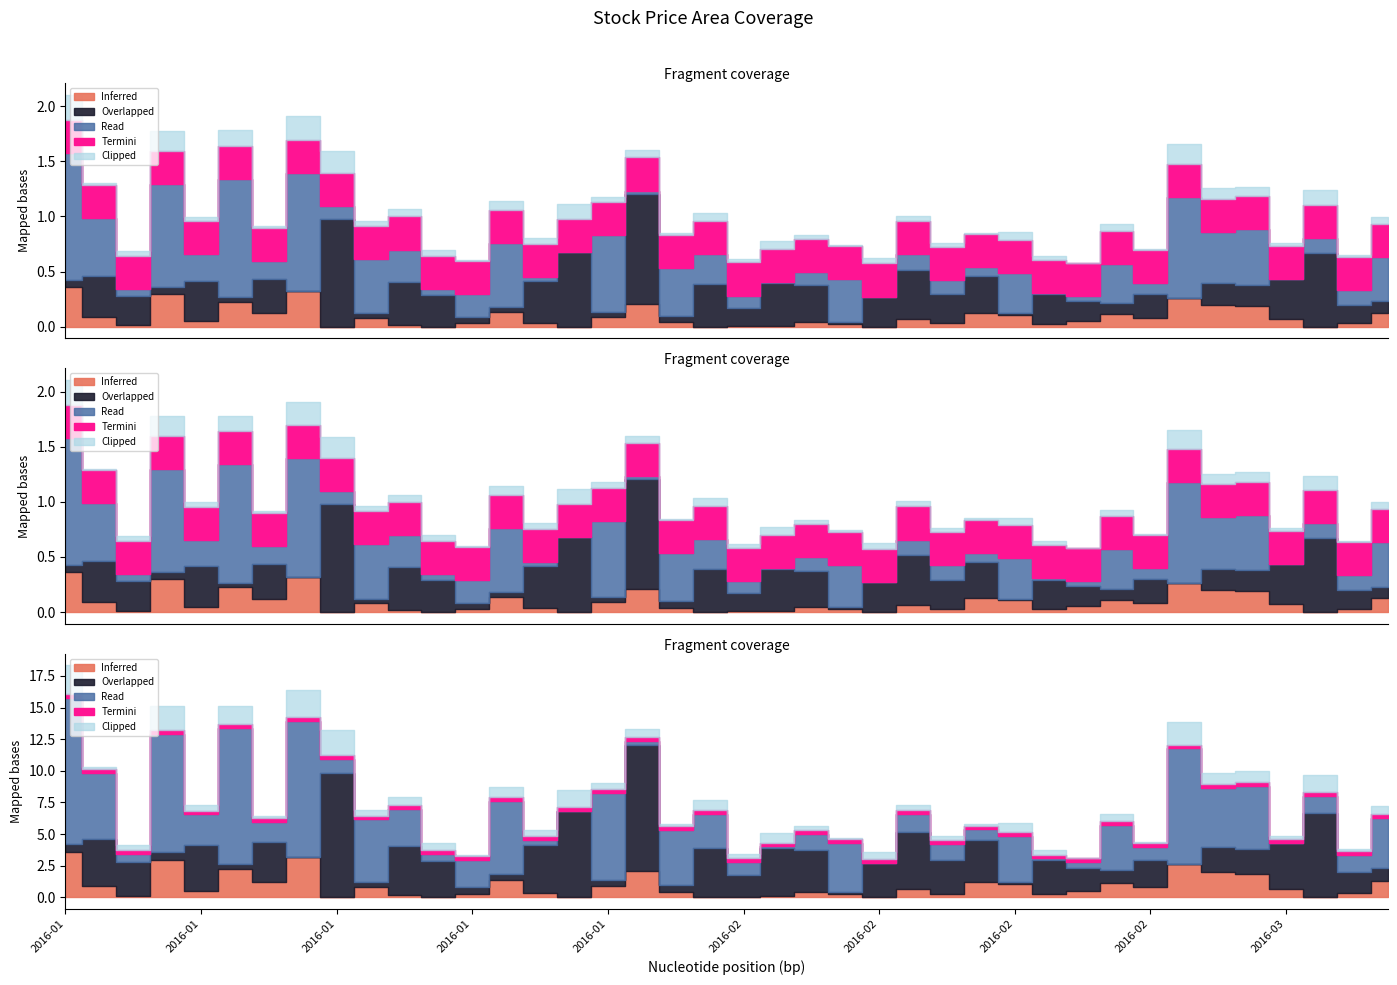

What is the greatest value displayed?

12.1